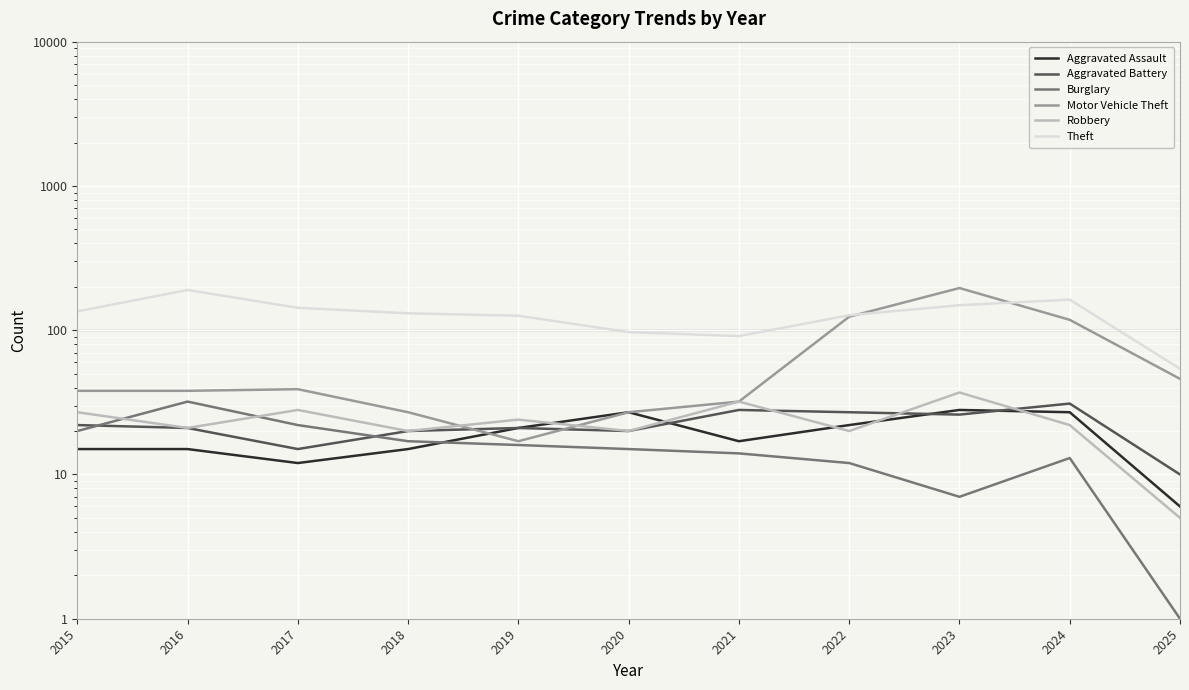

Reading left to right, transcribe all the data shown in this chart.

Aggravated Assault: 2015=15	2016=15	2017=12	2018=15	2019=21	2020=27	2021=17	2022=22	2023=28	2024=27	2025=6
Aggravated Battery: 2015=22	2016=21	2017=15	2018=20	2019=21	2020=20	2021=28	2022=27	2023=26	2024=31	2025=10
Burglary: 2015=20	2016=32	2017=22	2018=17	2019=16	2020=15	2021=14	2022=12	2023=7	2024=13	2025=1
Motor Vehicle Theft: 2015=38	2016=38	2017=39	2018=27	2019=17	2020=27	2021=32	2022=124	2023=196	2024=118	2025=46
Robbery: 2015=27	2016=21	2017=28	2018=20	2019=24	2020=20	2021=32	2022=20	2023=37	2024=22	2025=5
Theft: 2015=135	2016=190	2017=143	2018=131	2019=126	2020=97	2021=91	2022=127	2023=149	2024=163	2025=54